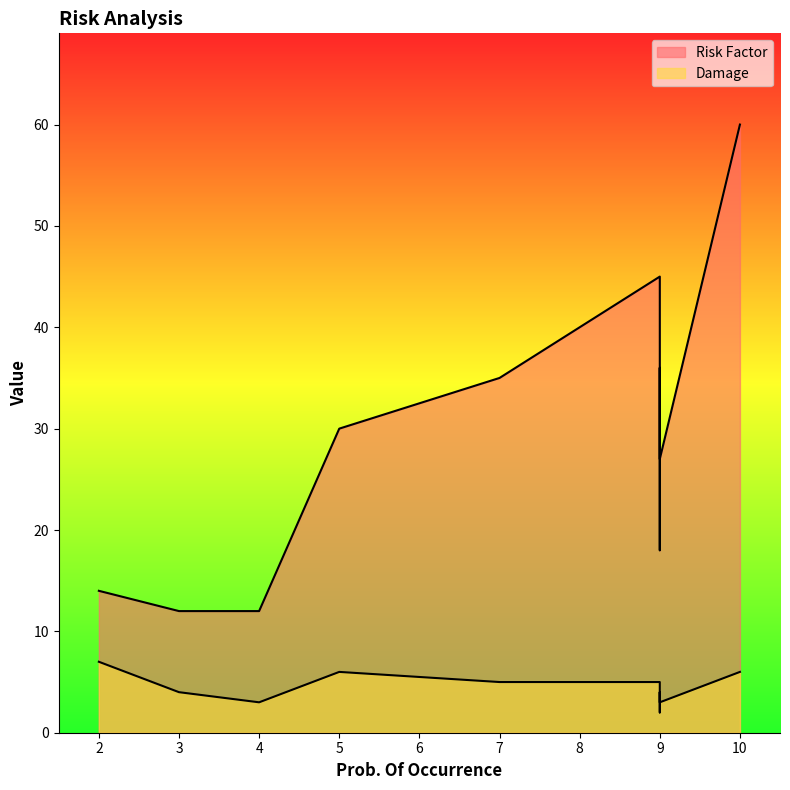

What is the value of the Risk Factor point at the 13th from the left?

12